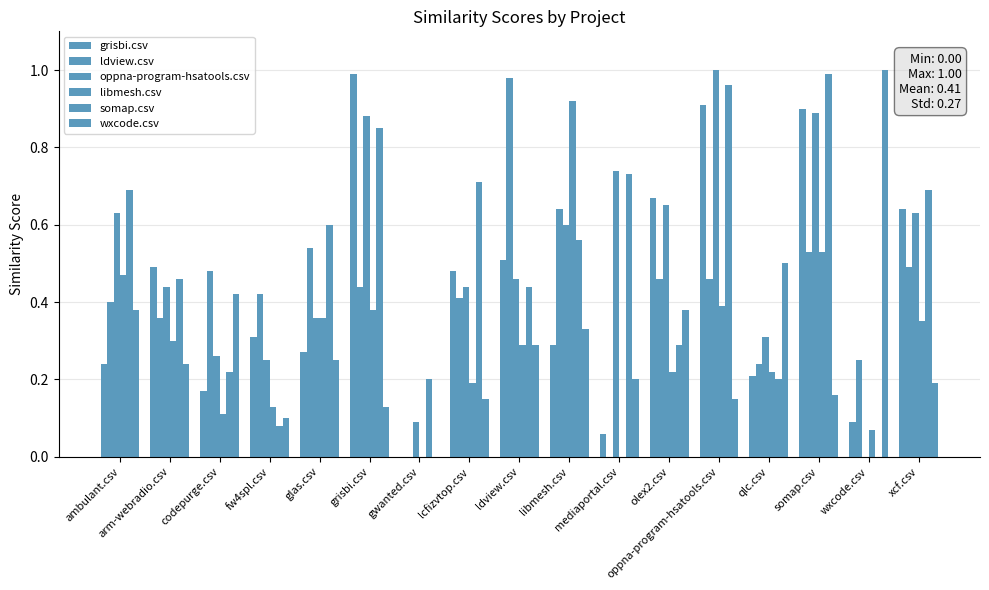

At which label does ldview.csv reach its minimum?

gwanted.csv